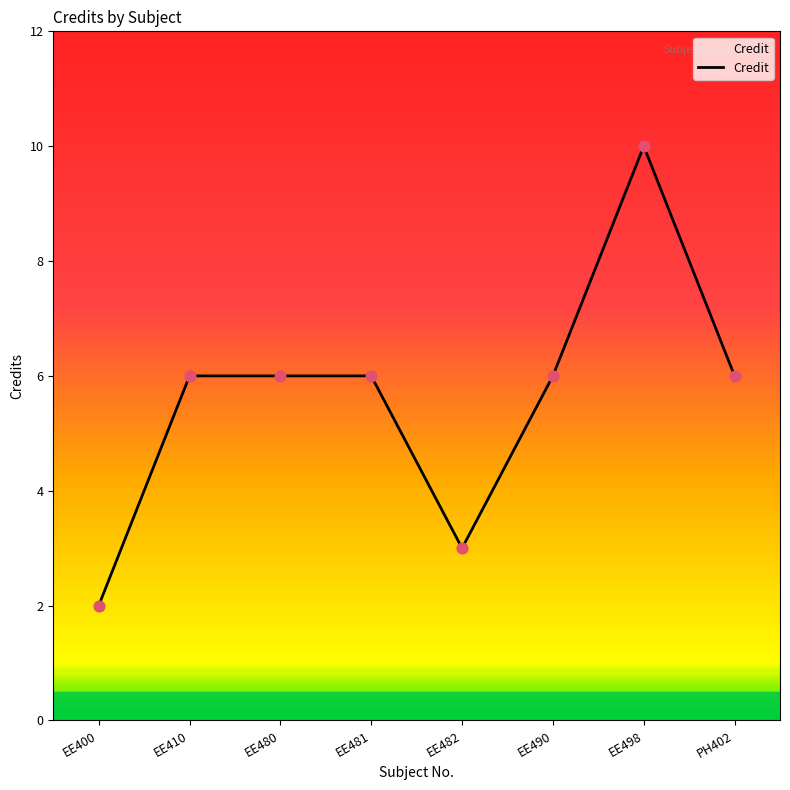

Between EE400 and EE410, which is larger?

EE410